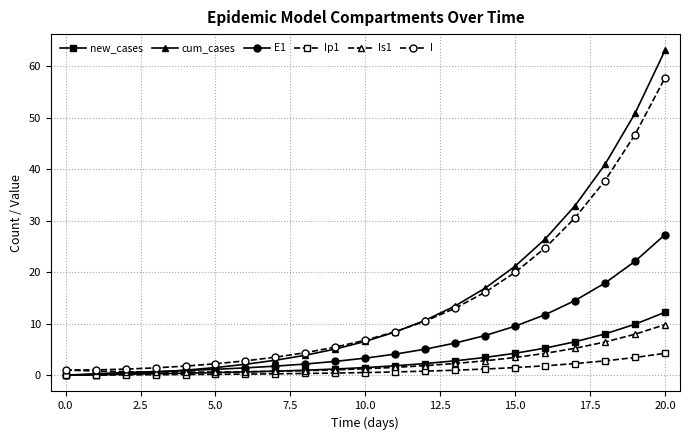

True or false: new_cases and I intersect in this chart.

False